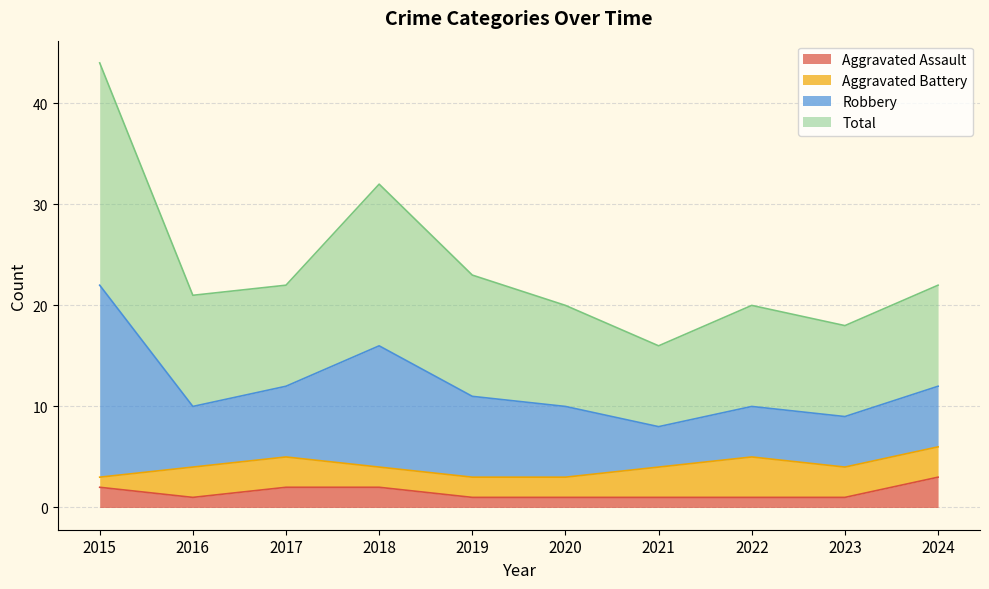

Is it true that Aggravated Assault equals 2 at 2017?

True